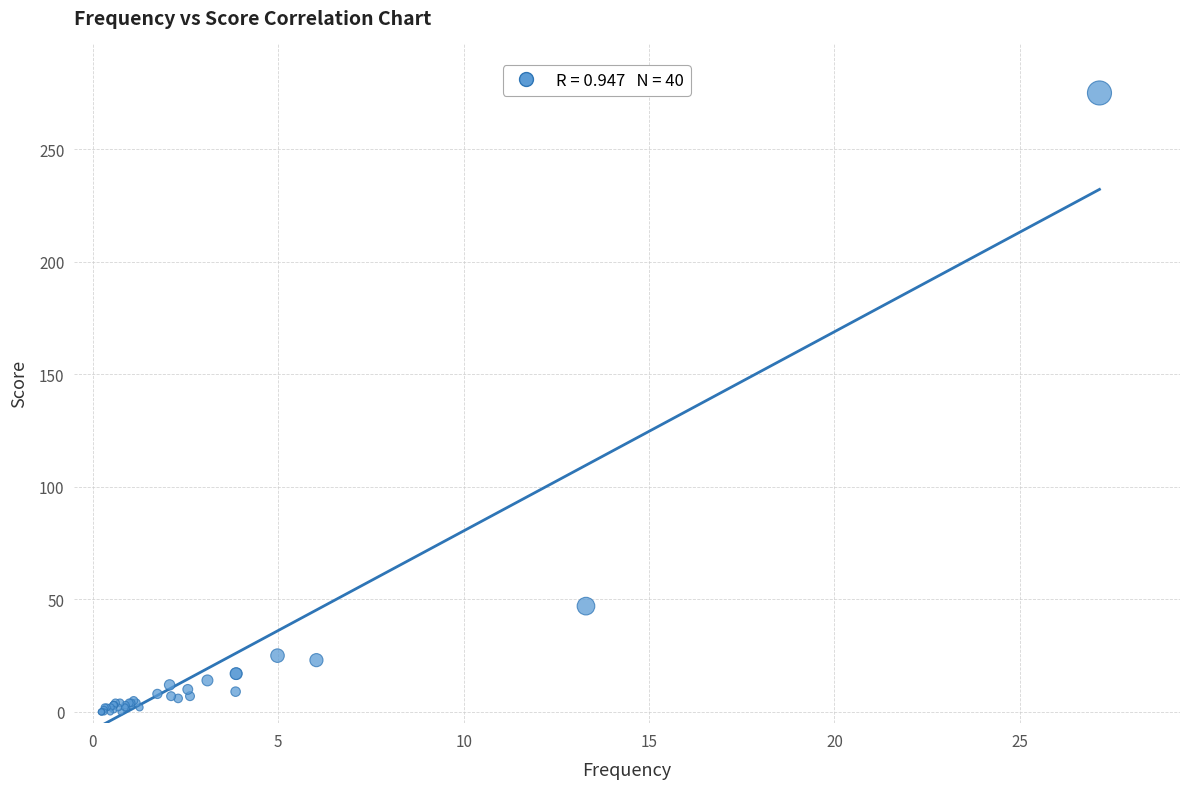

What Y value in the scatter plot is closest to 137?

47